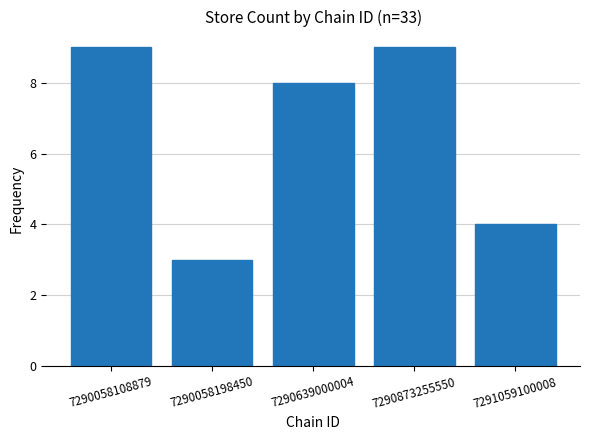

Reading right to left, list all the values displayed in this chart.

7291059100008=4	7290873255550=9	7290639000004=8	7290058198450=3	7290058108879=9